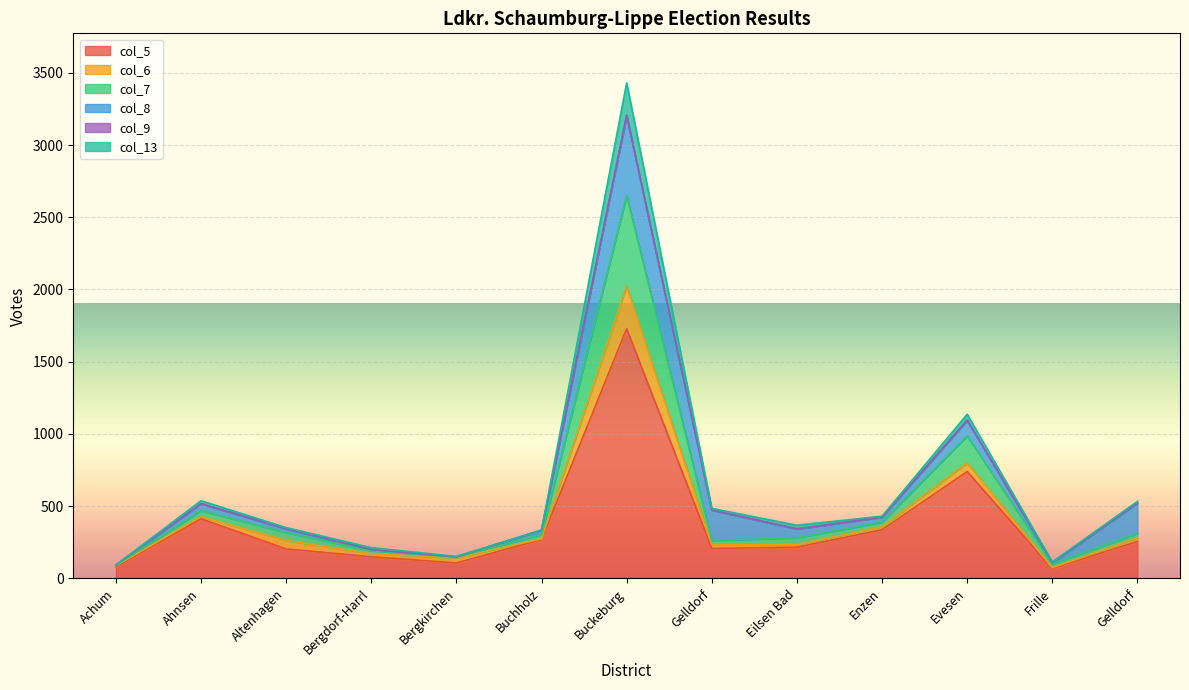

What is the sum of all col_5 values?

4776